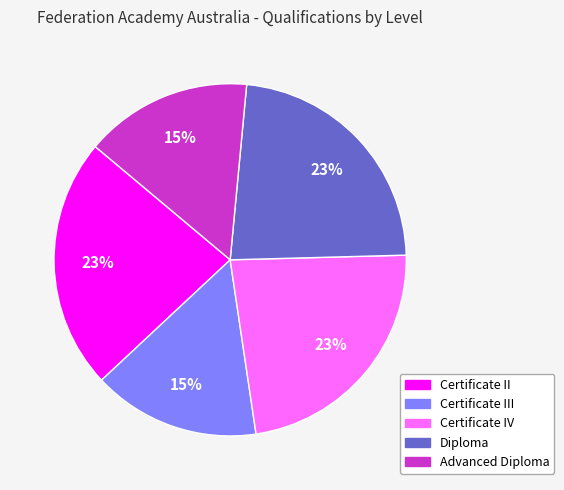

To the nearest percent, what is the difference between the largest and smallest slice percentages?

8%